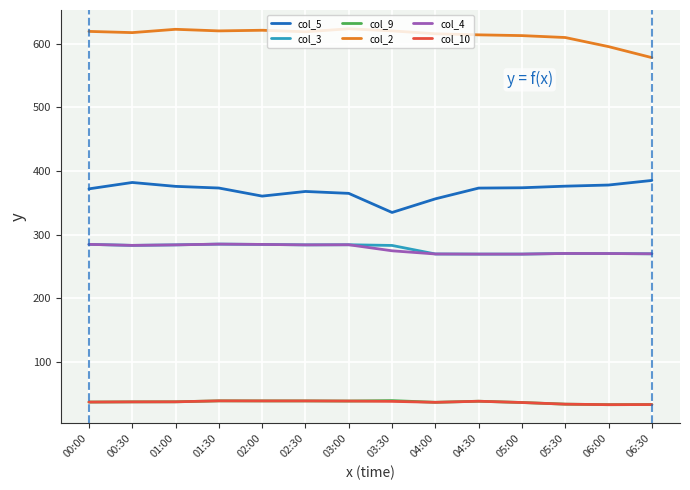

At how many categories does at least one series exceed 451?

14